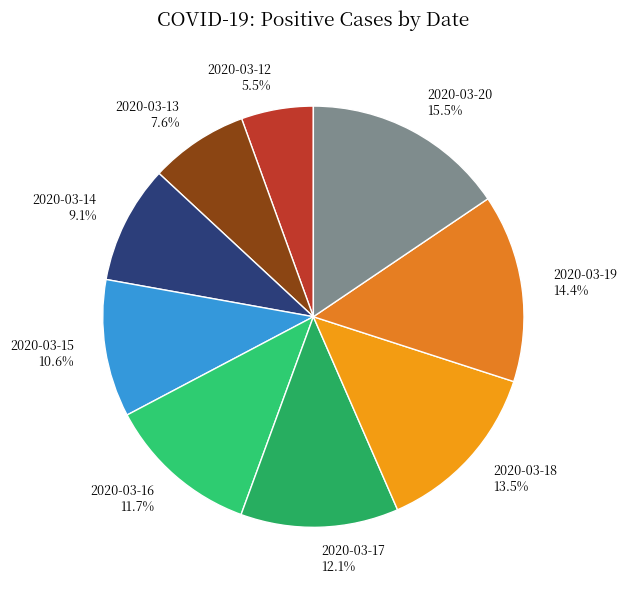

Does any single category account for the majority?

No